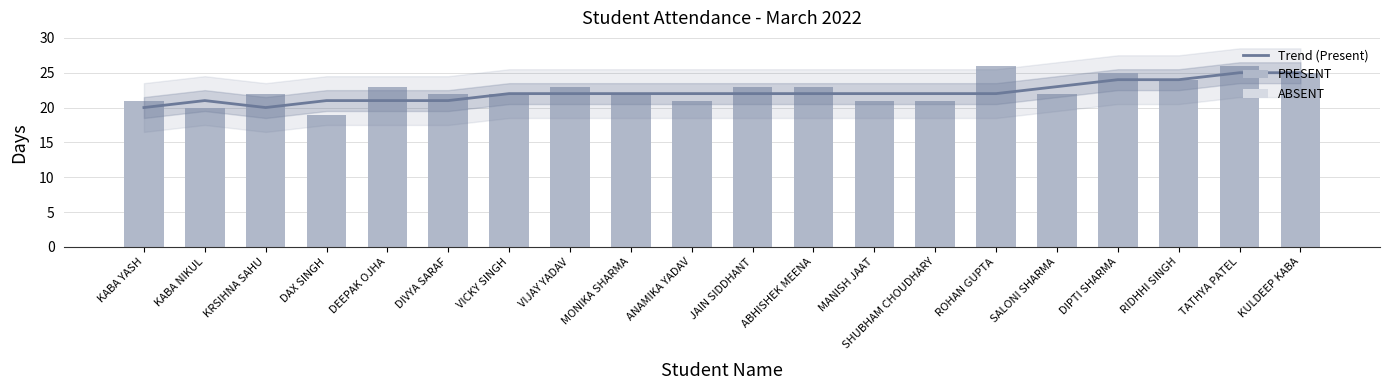

List the labels in order of ABSENT value, smallest first.

ROHAN GUPTA, TATHYA PATEL, DIPTI SHARMA, KULDEEP KABA, RIDHHI SINGH, DEEPAK OJHA, VIJAY YADAV, JAIN SIDDHANT, ABHISHEK MEENA, KRSIHNA SAHU, DIVYA SARAF, VICKY SINGH, MONIKA SHARMA, SALONI SHARMA, KABA YASH, ANAMIKA YADAV, MANISH JAAT, SHUBHAM CHOUDHARY, KABA NIKUL, DAX SINGH